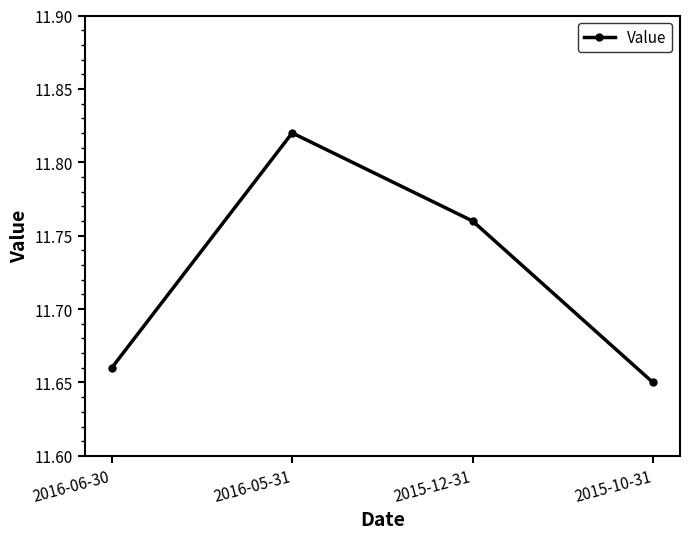

What is the label of the 2nd point from the left?

2016-05-31